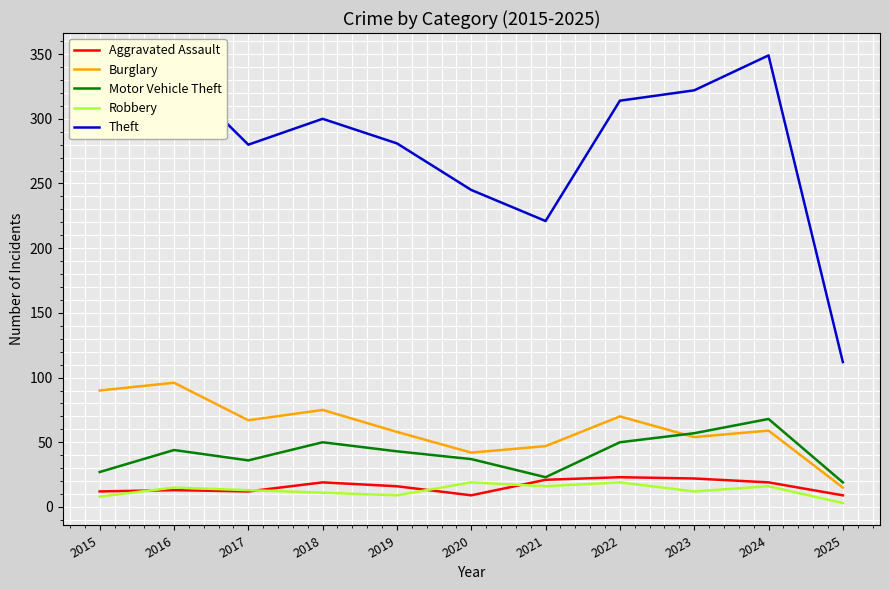

At which category does the chart reach its peak across all series?

2024